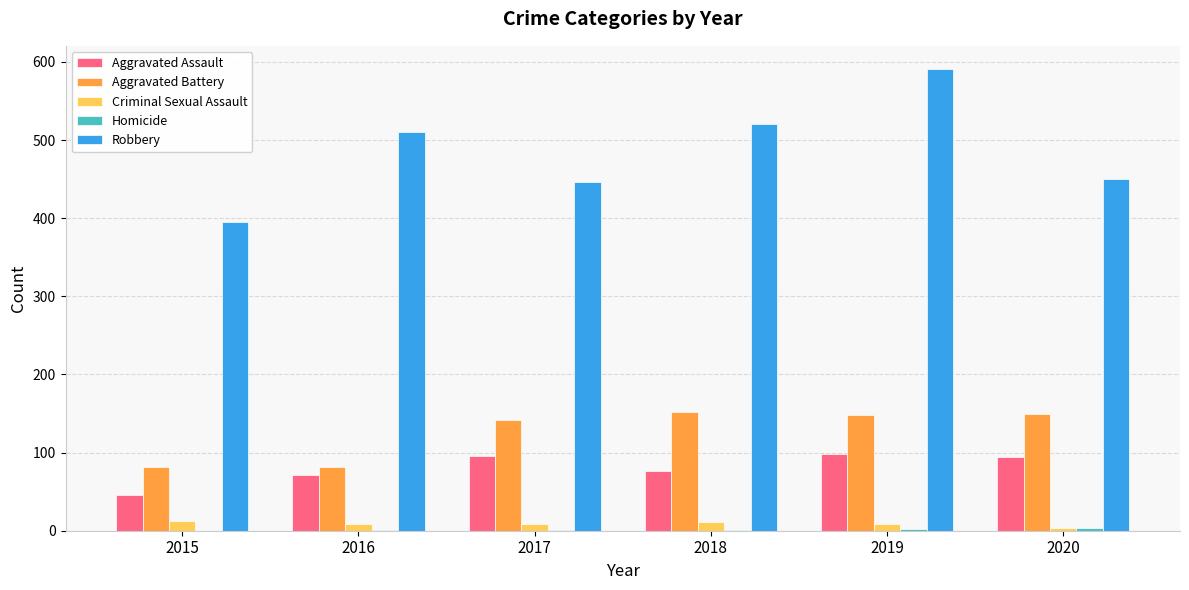

At which category is the sum across all series the highest?

2019